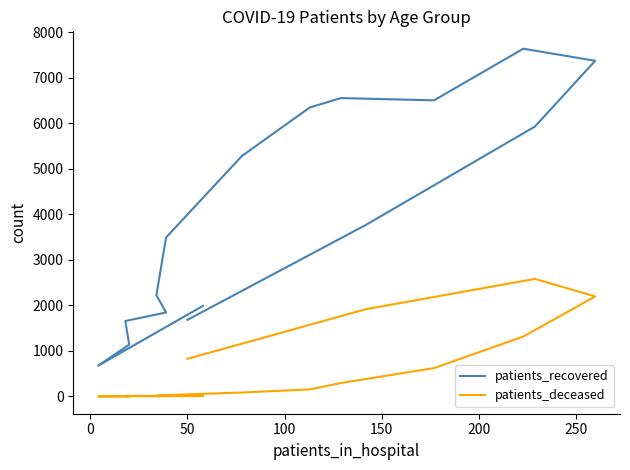

How many values in the patients_deceased series exceed 155?

7